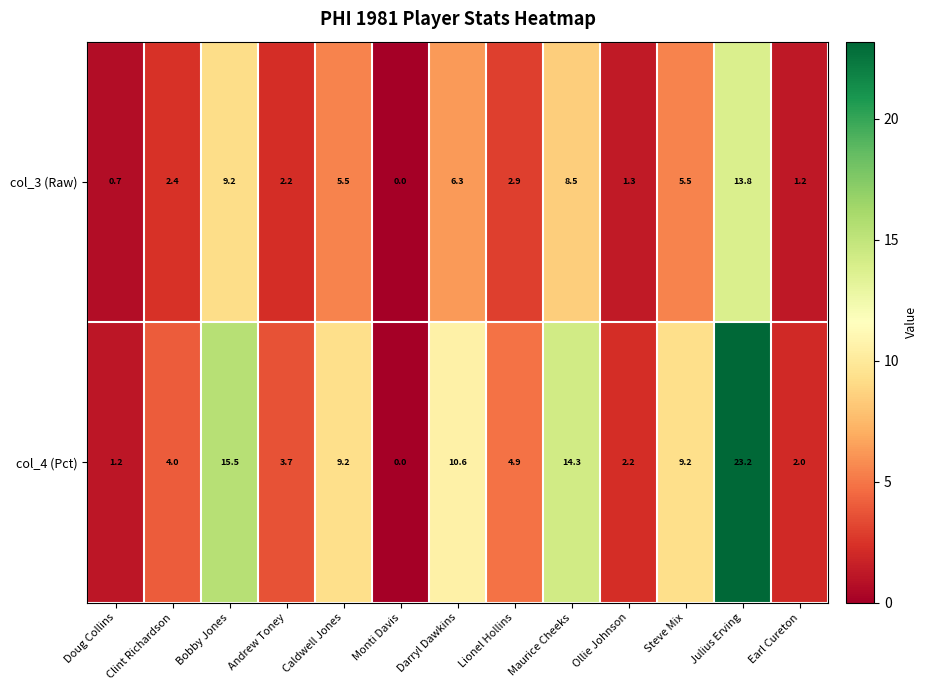

At which category is the sum across all series the highest?

Julius Erving